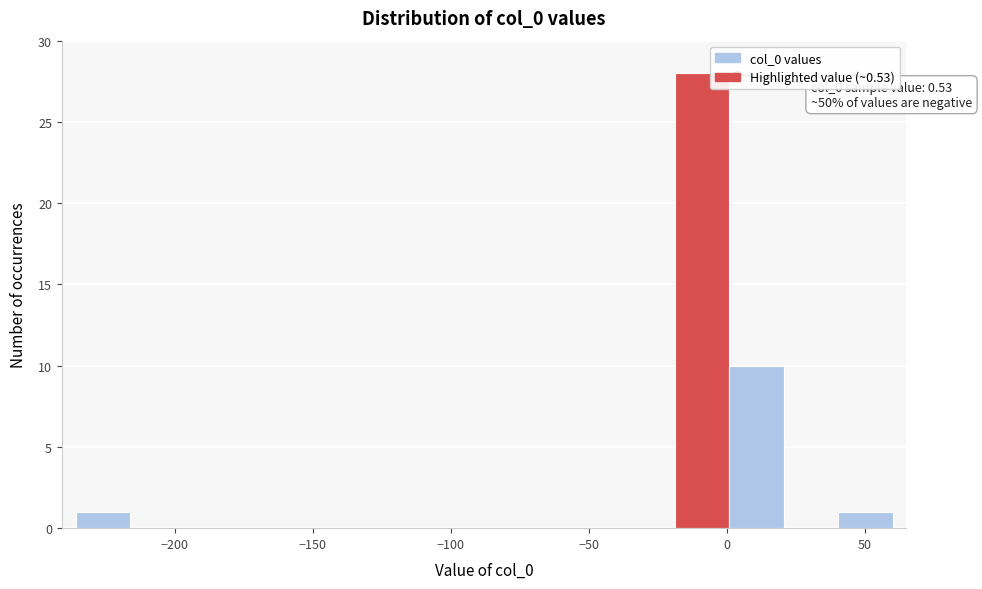

Around what value on the x-axis is the tallest bar? Give the approximate position of its centre, as read against the axis.

-10